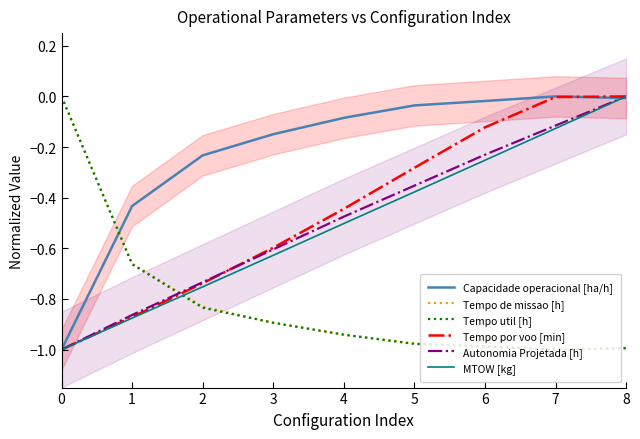

Count the Tempo de missao [h] values in the range 0 to 1.

1